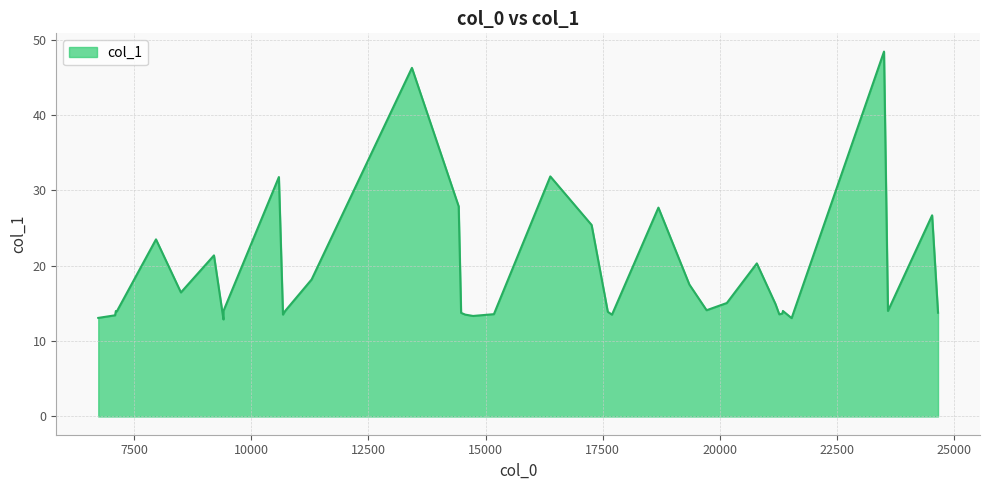

How many points are higher than both their immediate neighbors (excluding endpoints)?

11